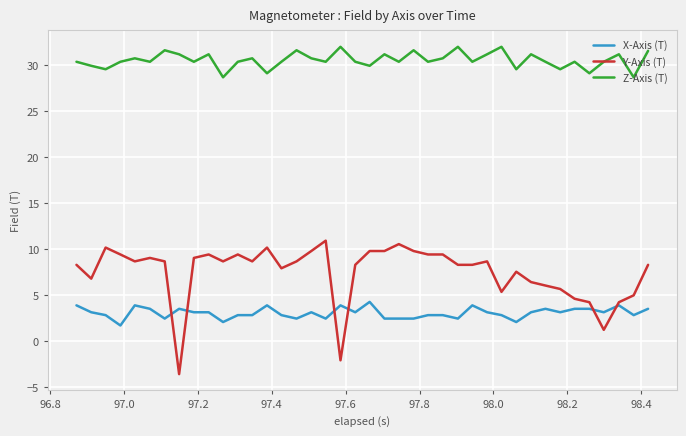

What is the lowest value of the Z-Axis (T) series?

28.7